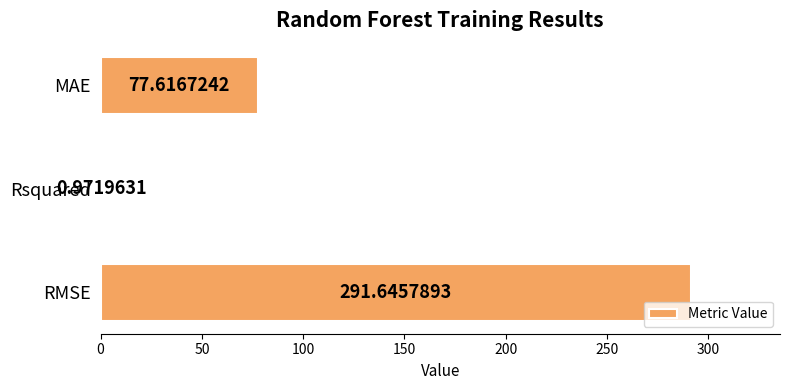

Which has a higher value, MAE or Rsquared?

MAE